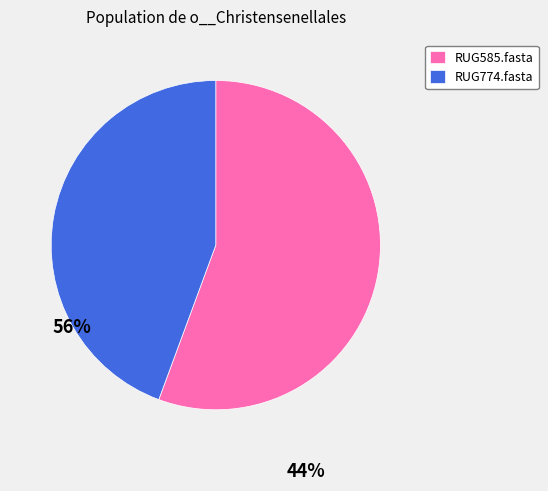

Which has a higher value, RUG585.fasta or RUG774.fasta?

RUG585.fasta